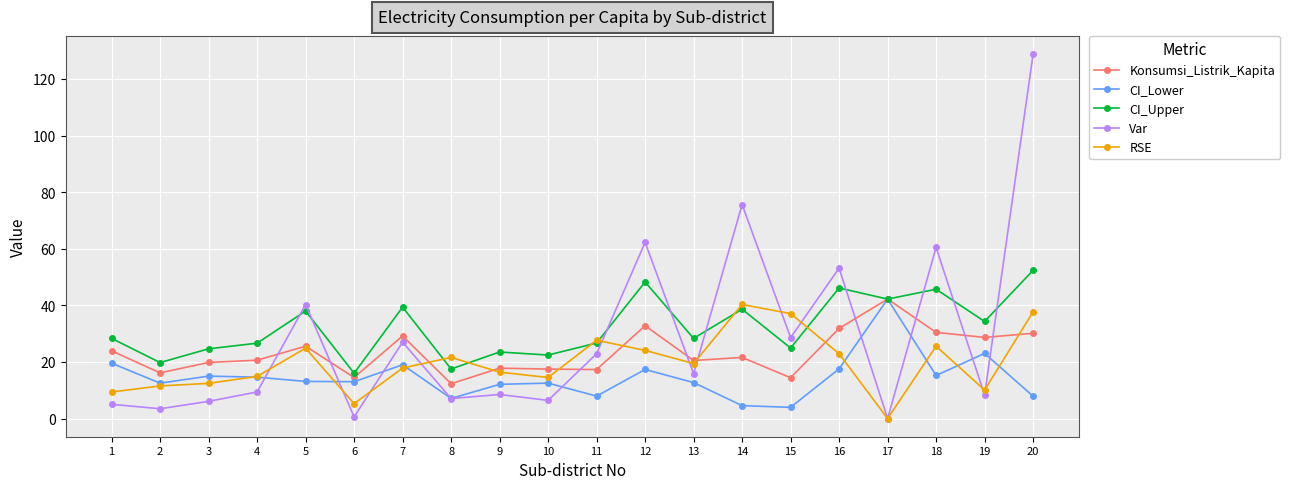

Which series has the largest range (max minus min)?

Var